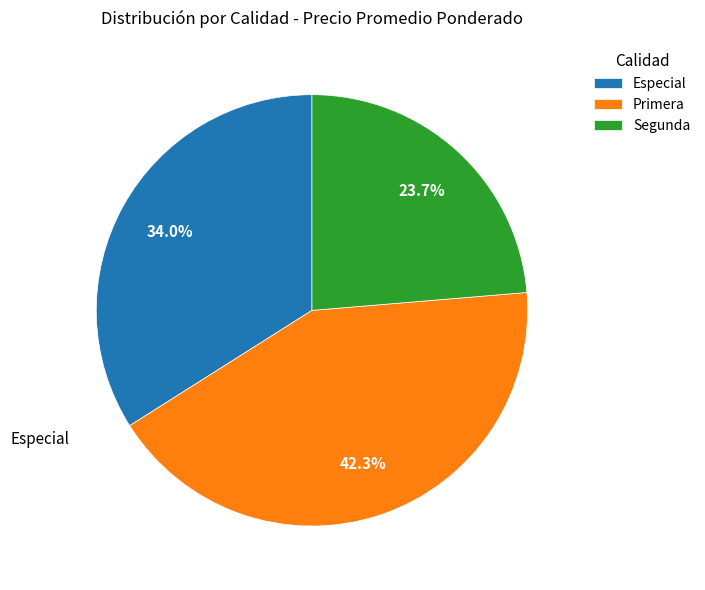

Is there any slice that represents more than half of the pie?

No